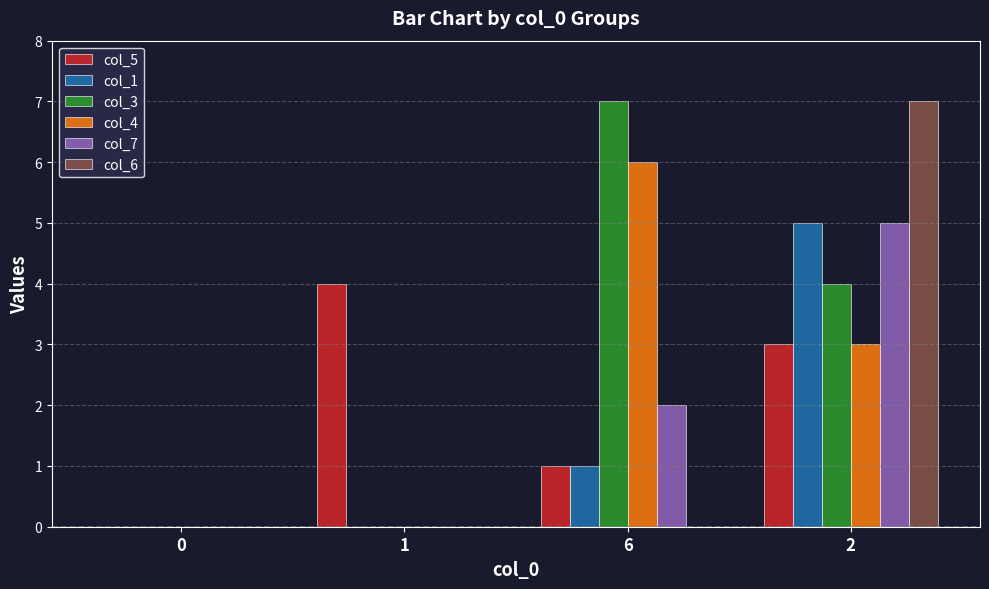

What is the greatest value displayed?

7